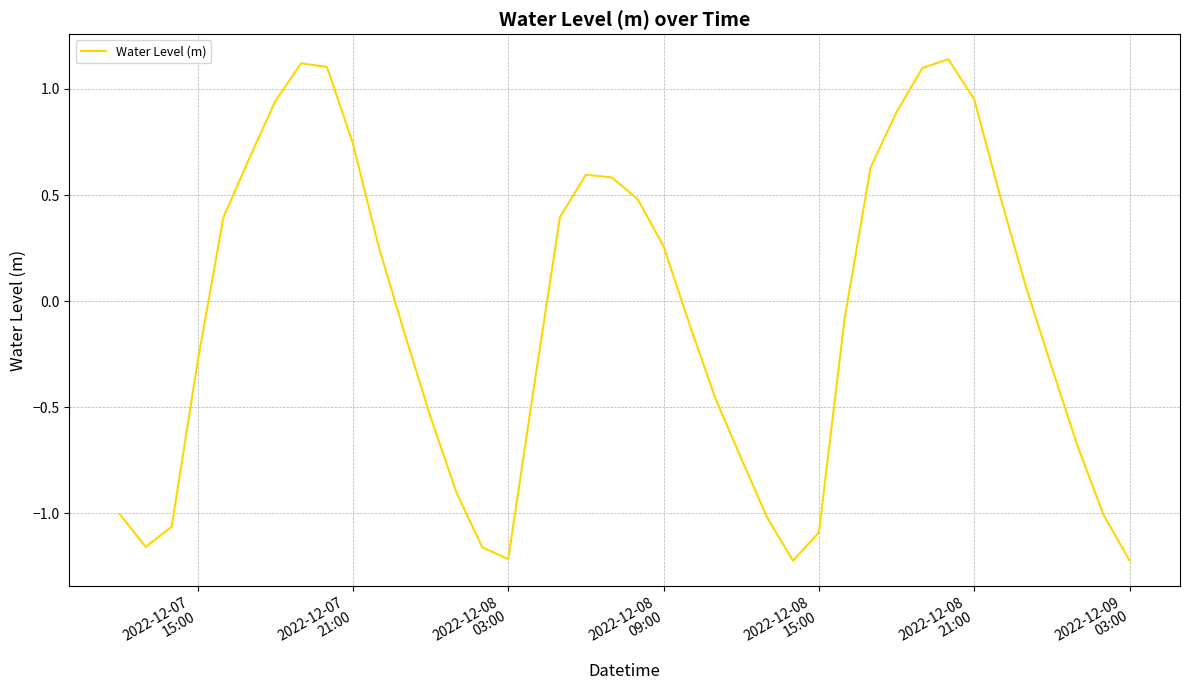

What is the difference between the maximum and minimum values?

2.4